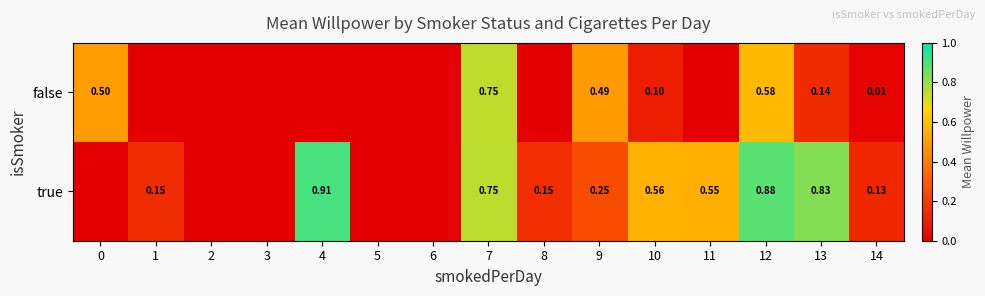

How many categories are shown in the chart?

15